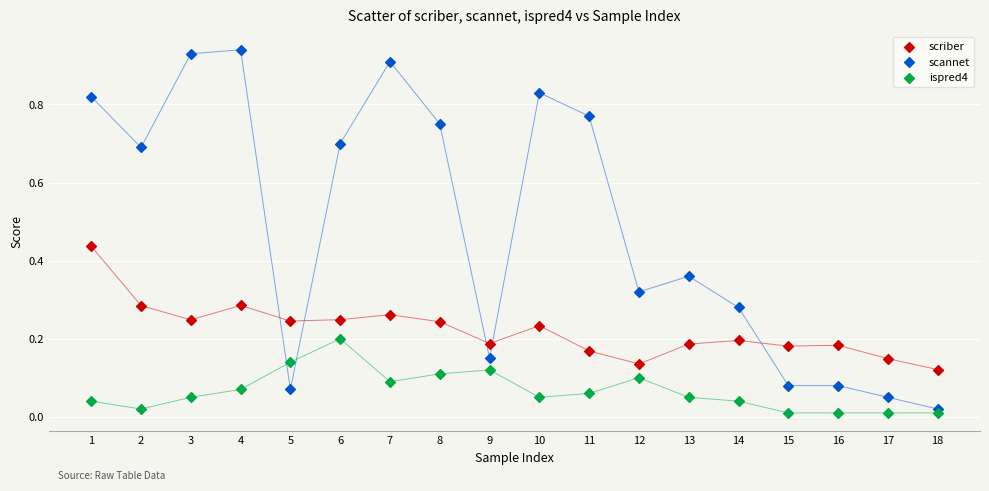

Which series contains the highest Y value?

scannet